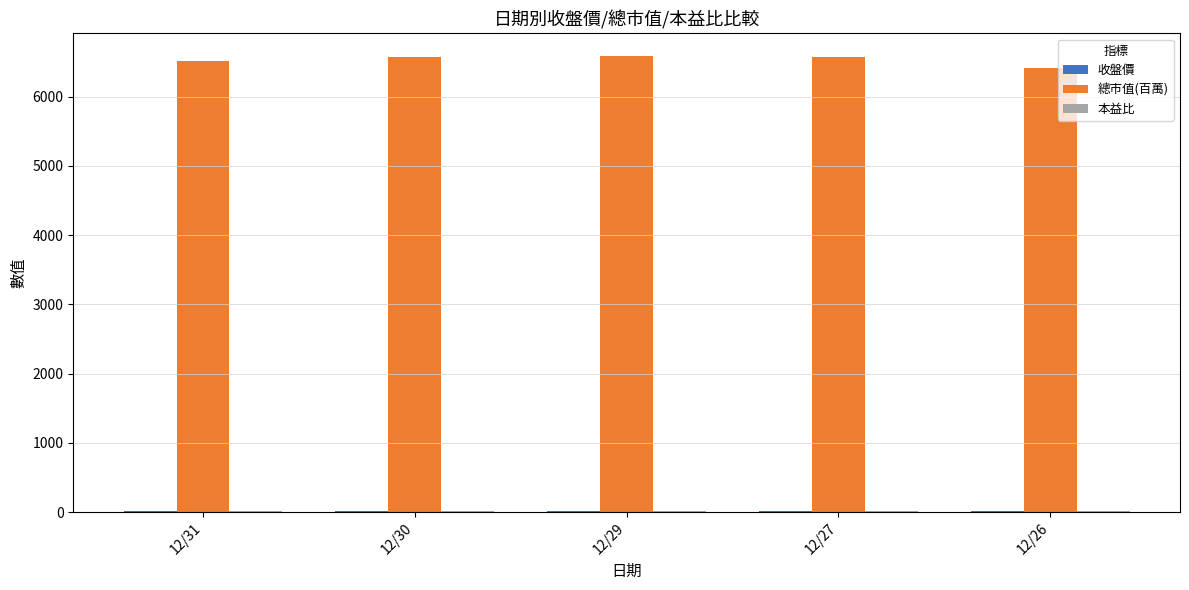

Which series has the largest total across all categories?

總市值(百萬)